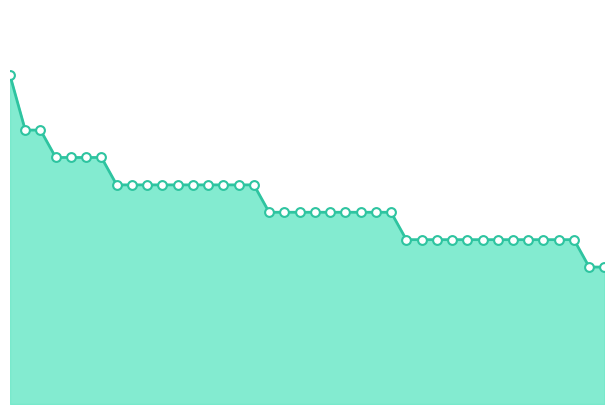

Does the chart have visible grid lines?

No